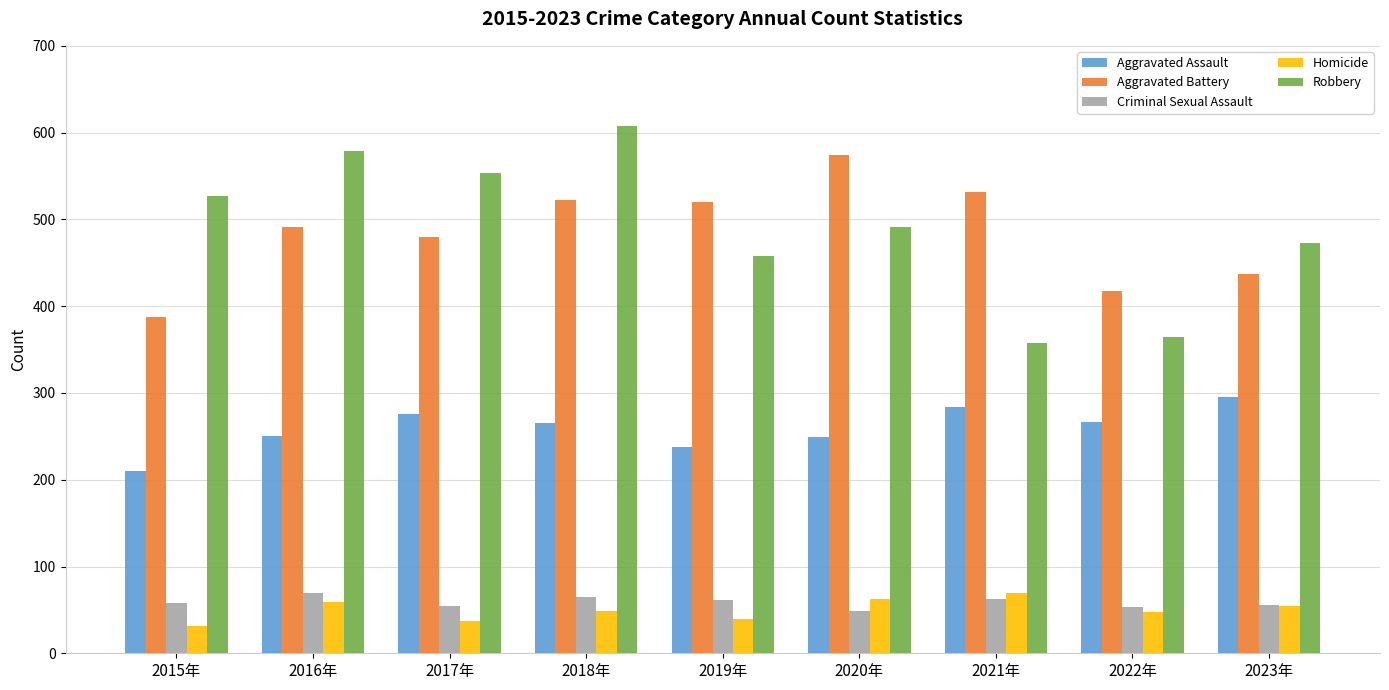

Between 2020年 and 2022年, which series saw the biggest shift?

Aggravated Battery